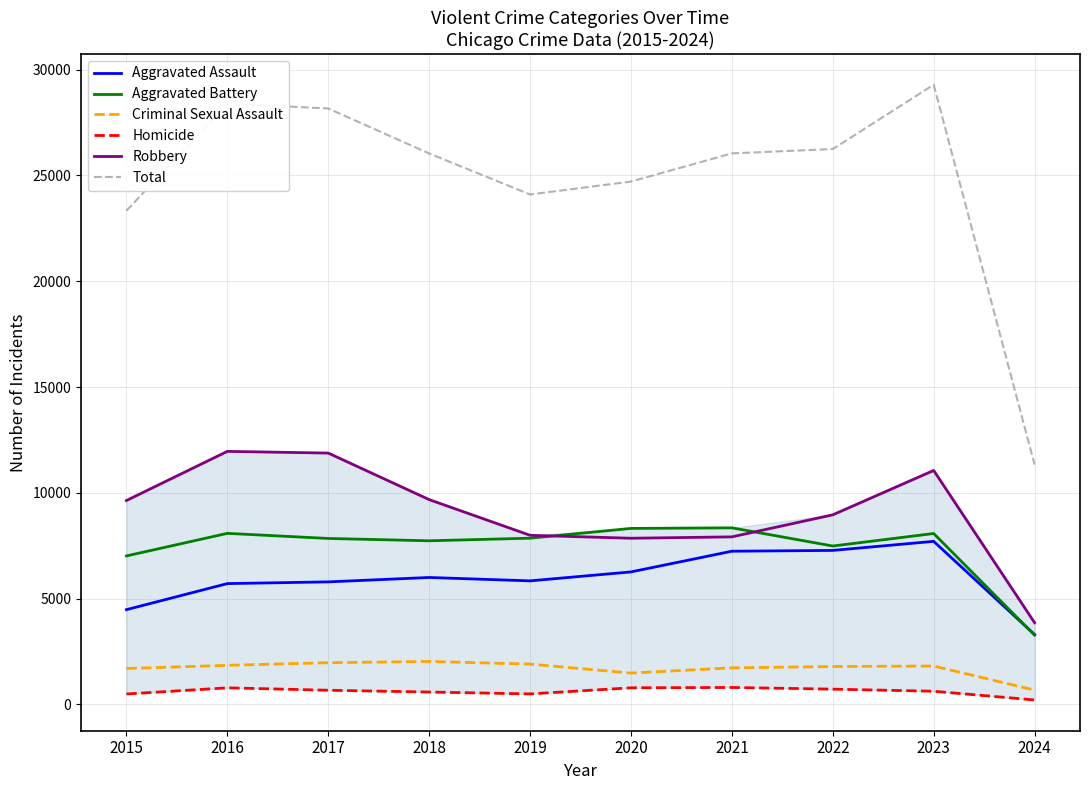

Does the chart have visible grid lines?

Yes